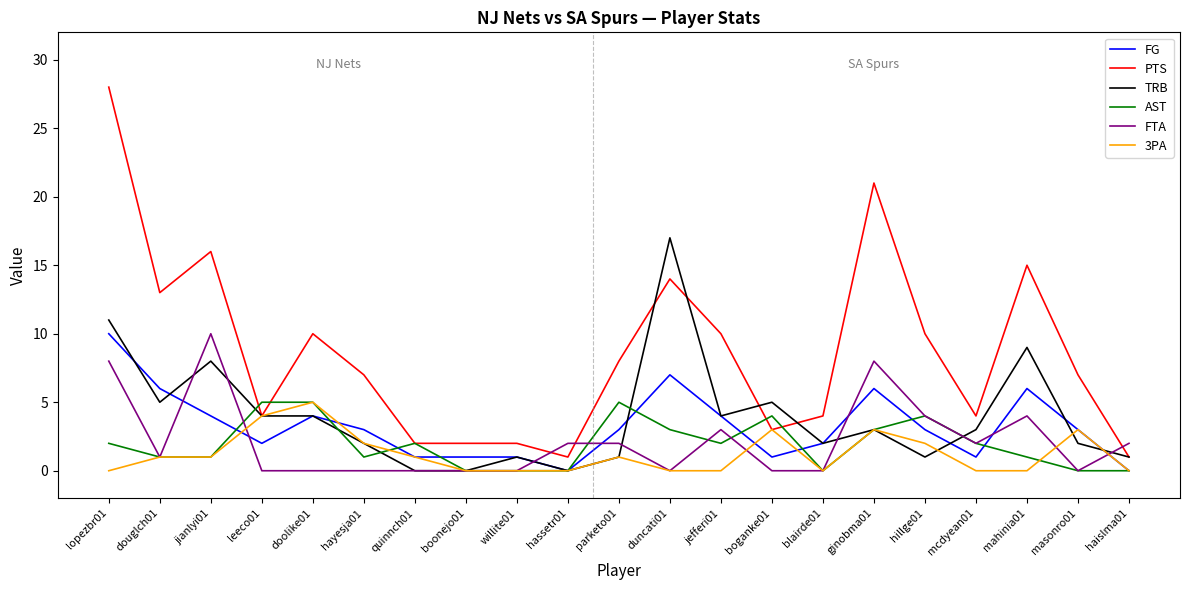

The value of FTA at willite01 is 0. True or false?

True